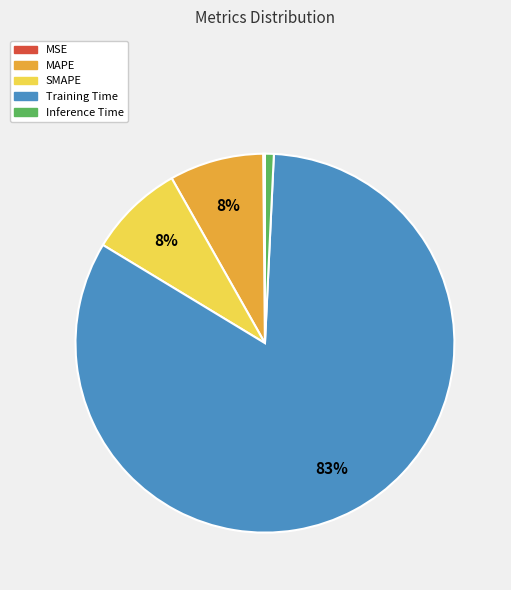

Combined, do Training Time and MAPE account for over 50%?

Yes